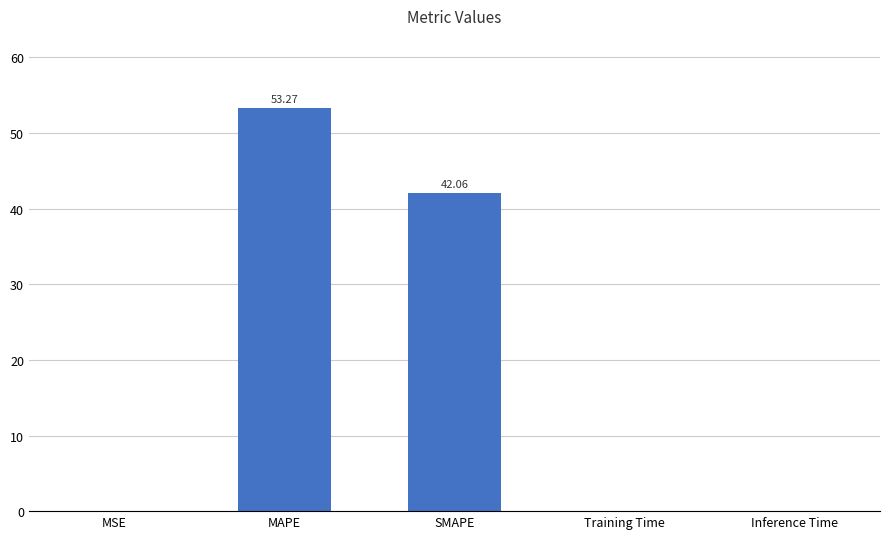

Between MAPE and MSE, which is larger?

MAPE